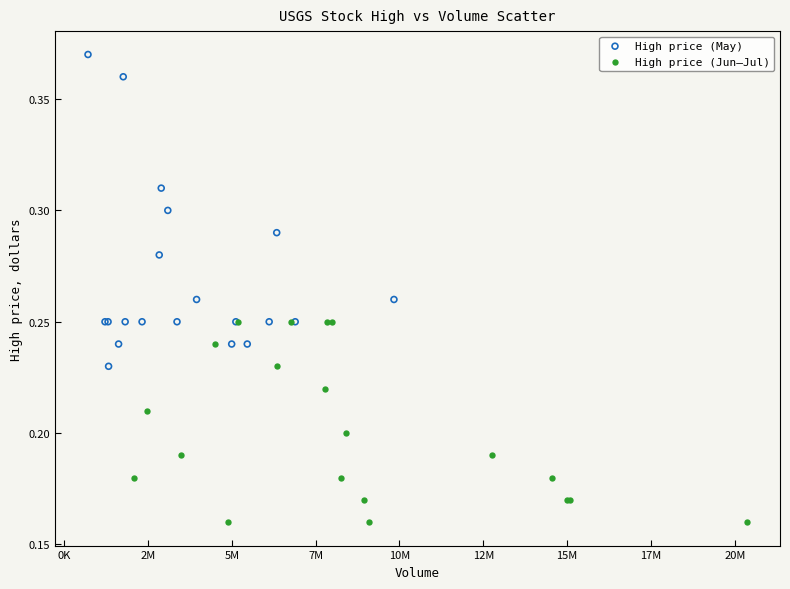

Which series has the largest Y range (max minus min)?

High price (May)